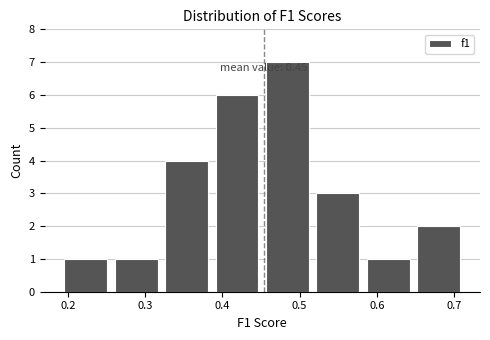

Over which range of the x-axis is the bar tallest?

0.45 to 0.52